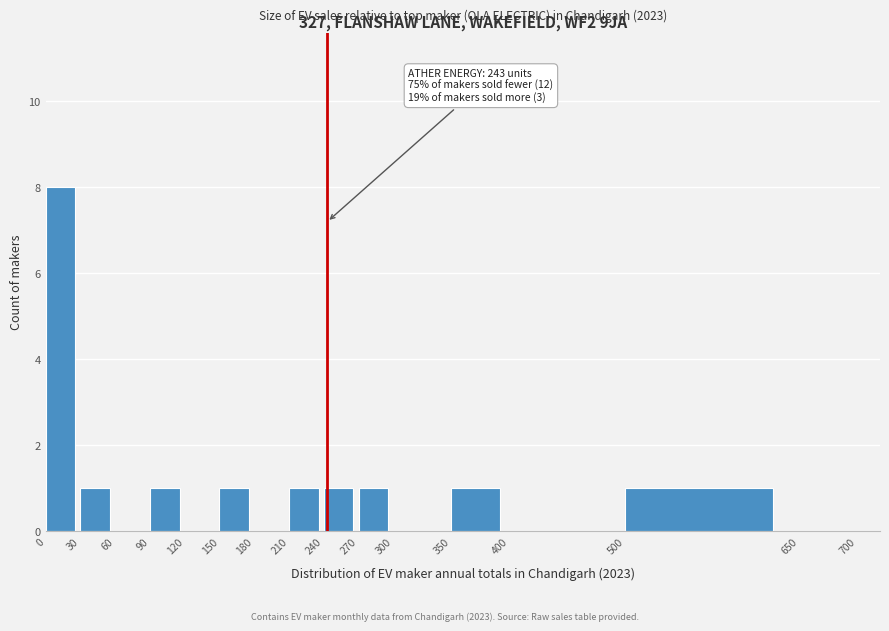

Over which range of the x-axis is the bar tallest?

0 to 30